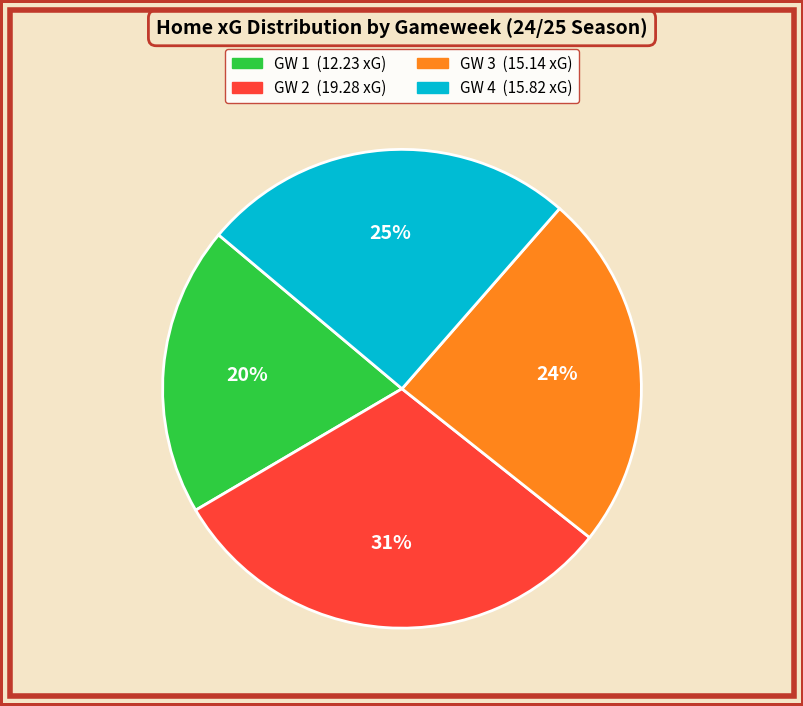

How many segments does this pie chart have?

4